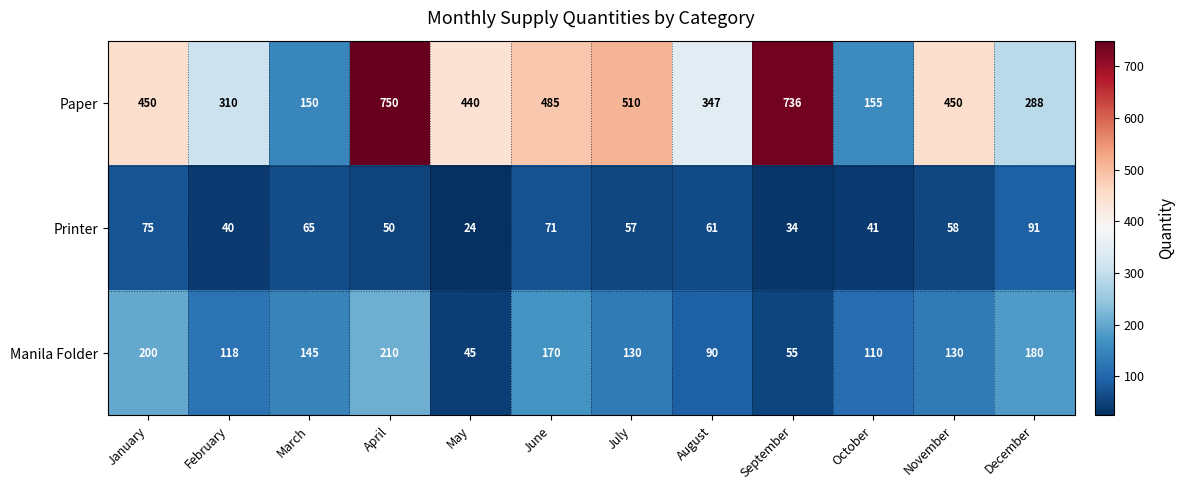

Rank the series by their average value, from highest to lowest.

Paper, Manila Folder, Printer